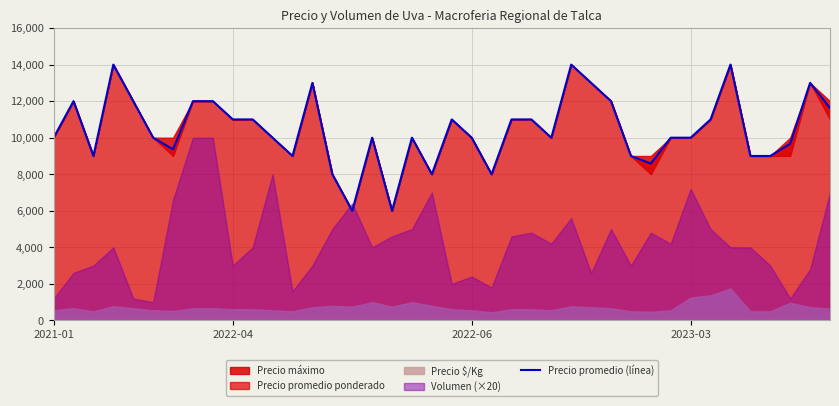

What is the approximate value at 20?

11000